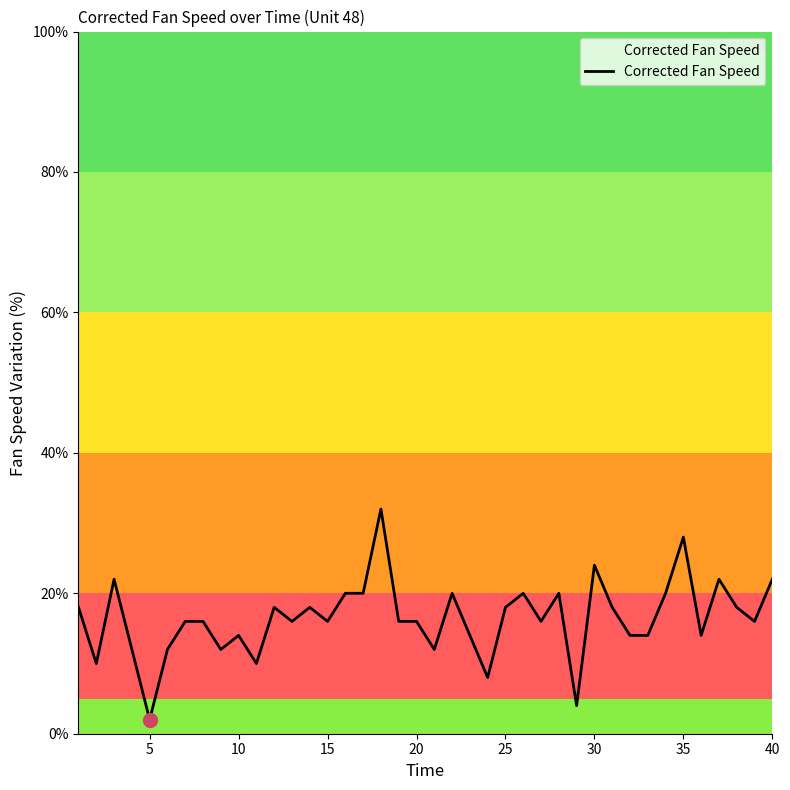

What is the sum of all values?

658.0